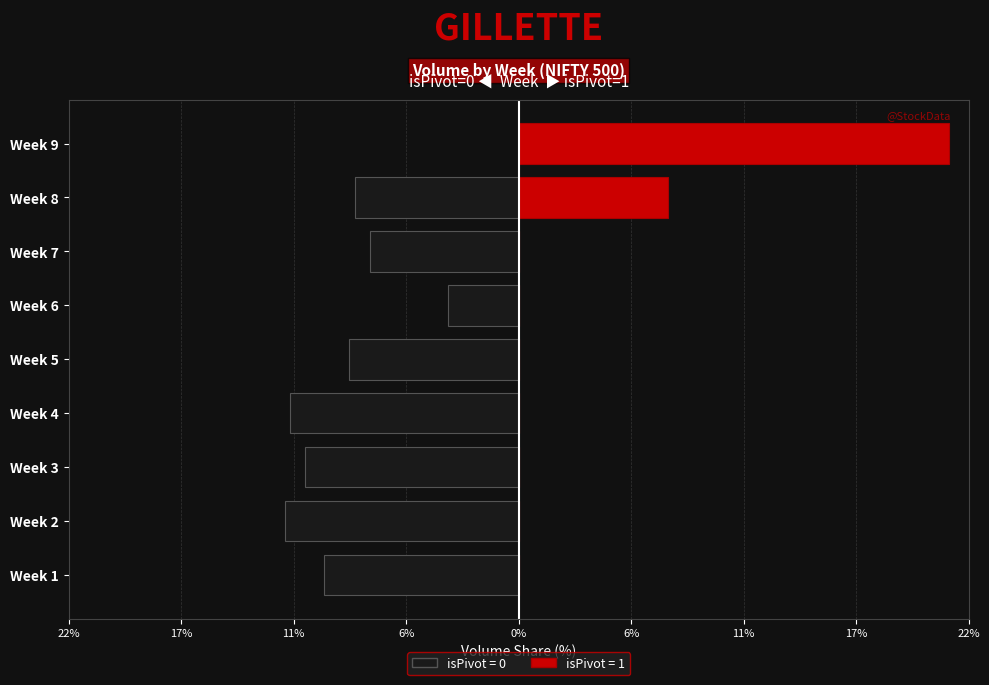

Are the bars grouped side by side (vs. stacked)?

Yes